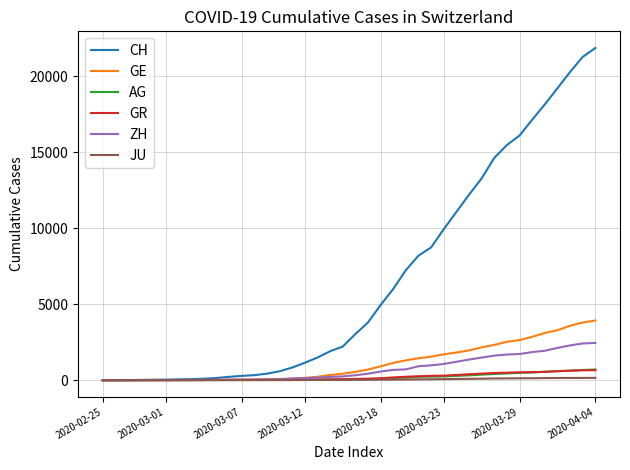

Which series has the widest spread of values?

CH